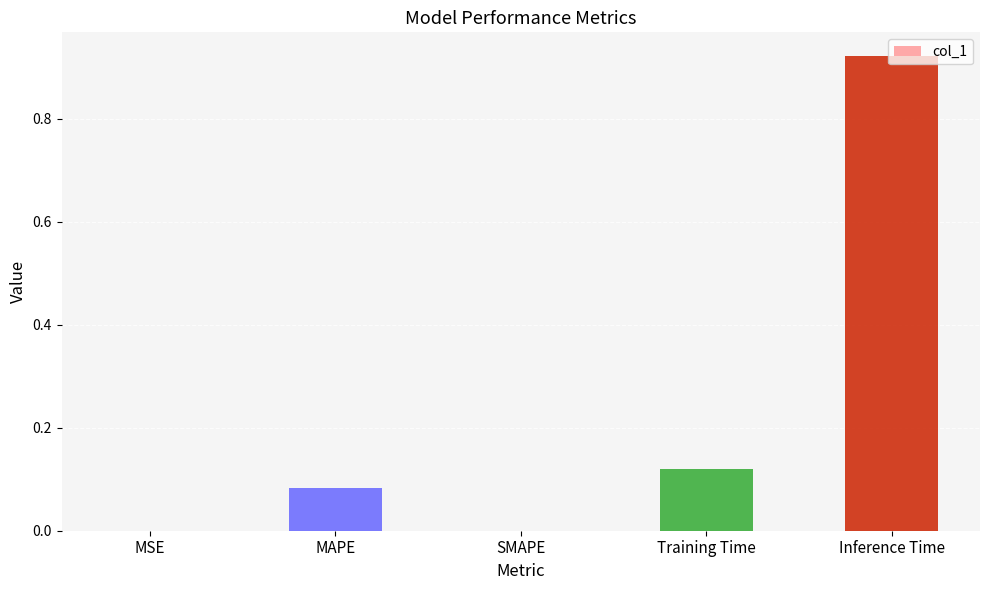

Between SMAPE and MAPE, which is larger?

MAPE